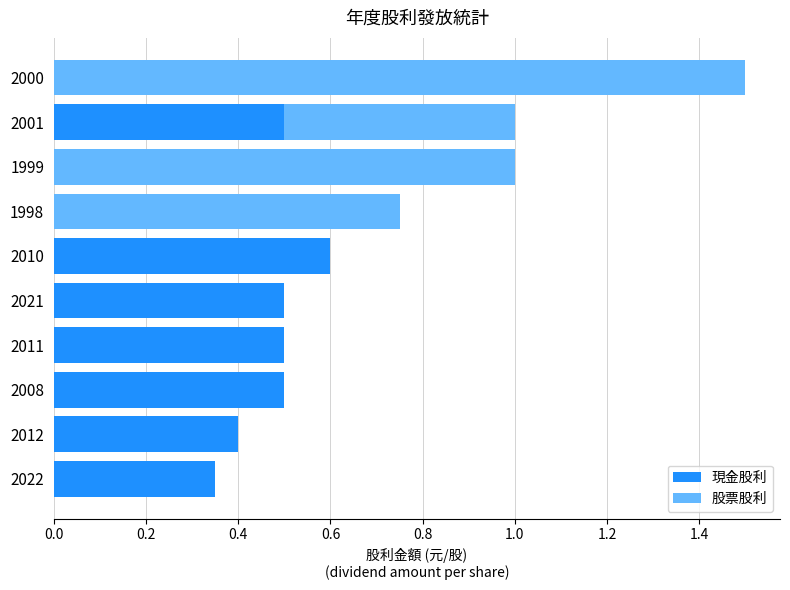

How many series are shown in this chart?

2